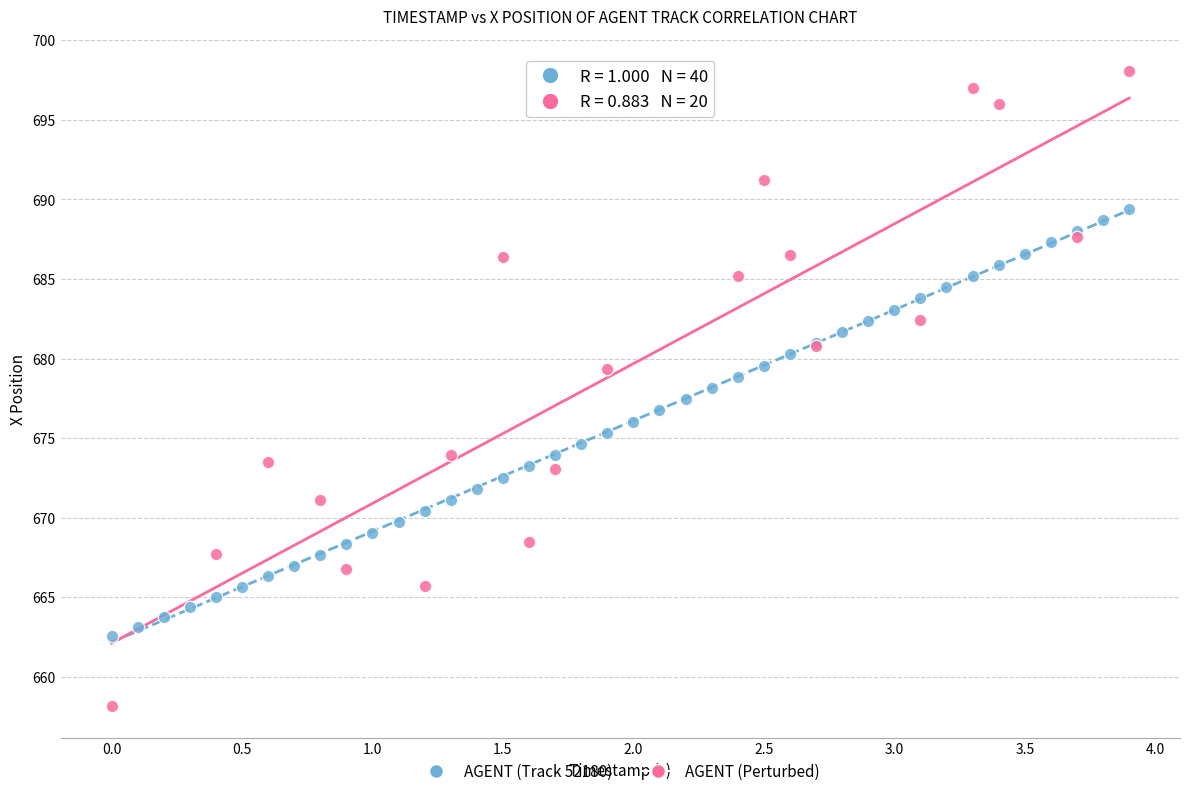

Which series reaches the minimum Y coordinate?

AGENT (Perturbed)